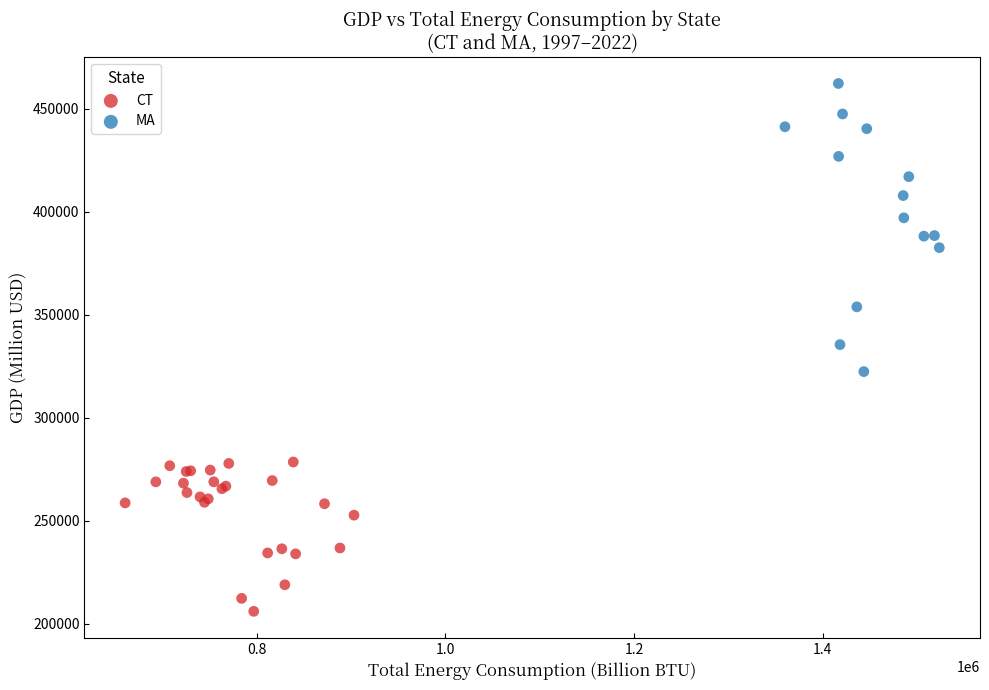

Which series reaches the maximum Y coordinate?

MA